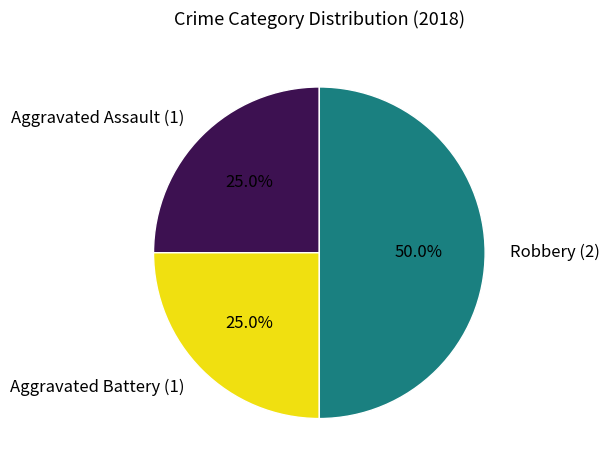

Approximately how many times larger is the value at Aggravated Assault (1) compared to Robbery (2)?

0.5